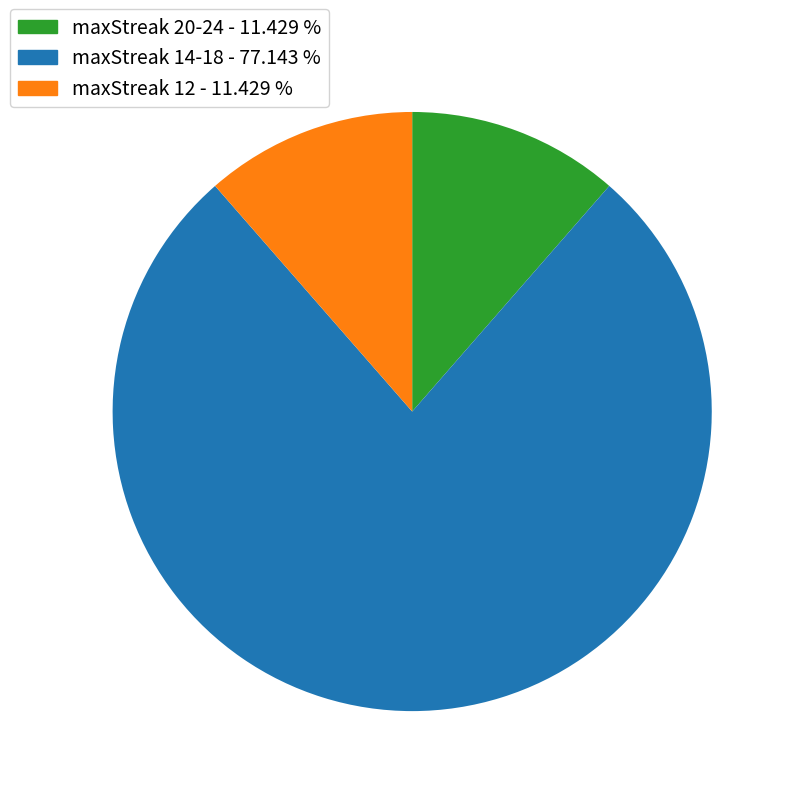

Which has a higher value, maxStreak 20-24 - 11.429 % or maxStreak 14-18 - 77.143 %?

maxStreak 14-18 - 77.143 %